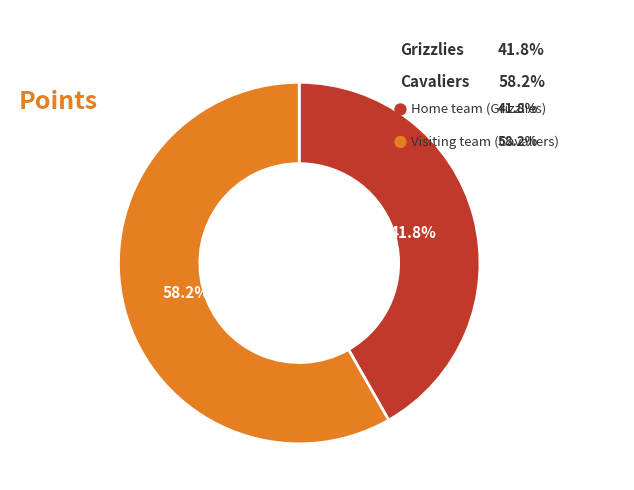

Rank the categories by value from lowest to highest.

Home team (Grizzlies), Visiting team (Cavaliers)